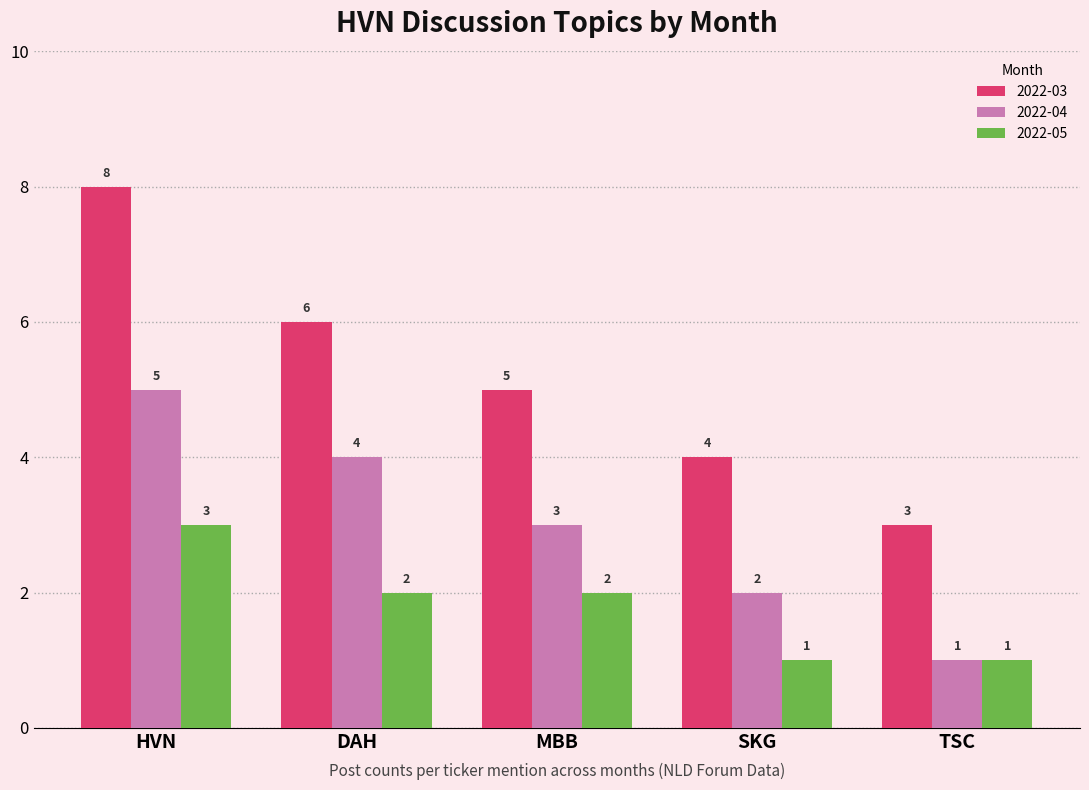

What is the label of the 2nd bar from the right?

SKG